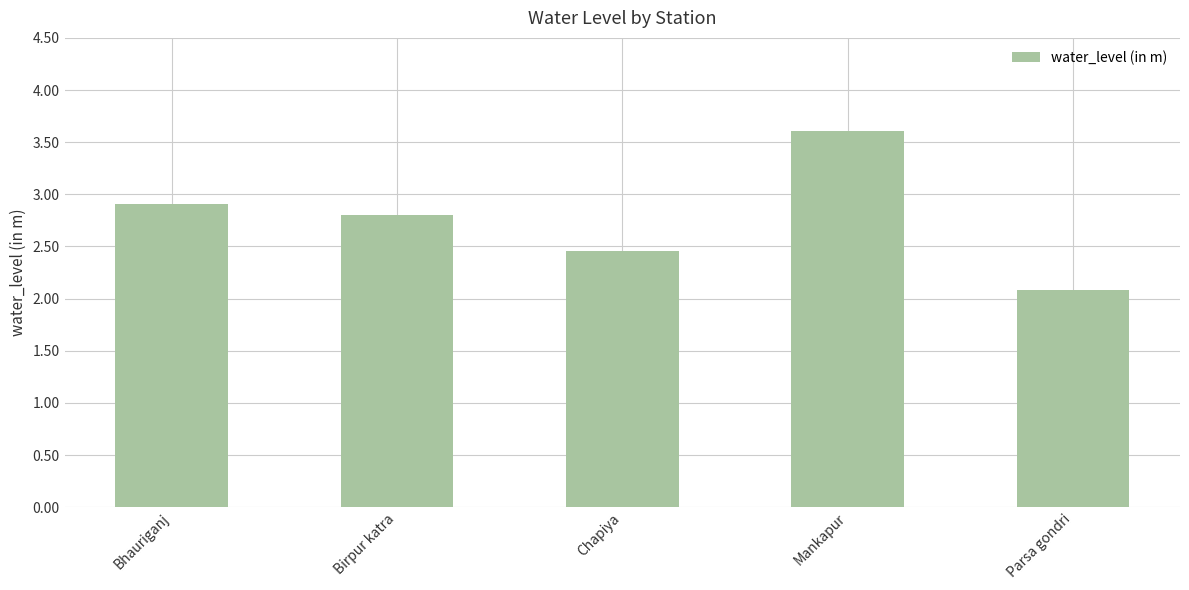

What is the sum of the values at Mankapur and Bhauriganj?

6.5